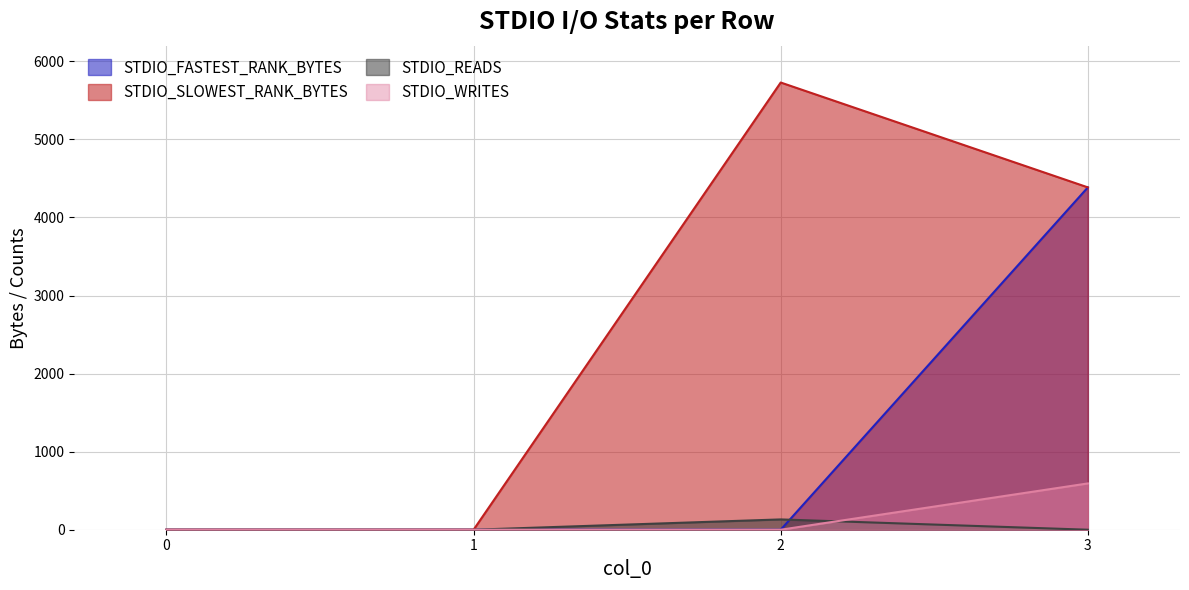

What are all the series names shown in the legend?

STDIO_FASTEST_RANK_BYTES, STDIO_SLOWEST_RANK_BYTES, STDIO_READS, STDIO_WRITES